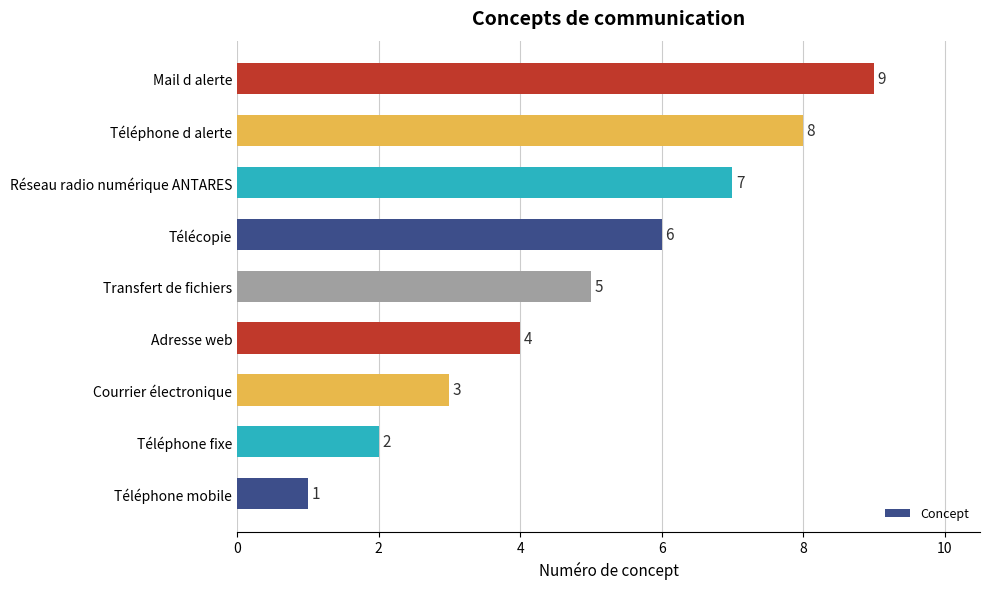

Rank the categories by value from highest to lowest.

Mail d alerte, Téléphone d alerte, Réseau radio numérique ANTARES, Télécopie, Transfert de fichiers, Adresse web, Courrier électronique, Téléphone fixe, Téléphone mobile